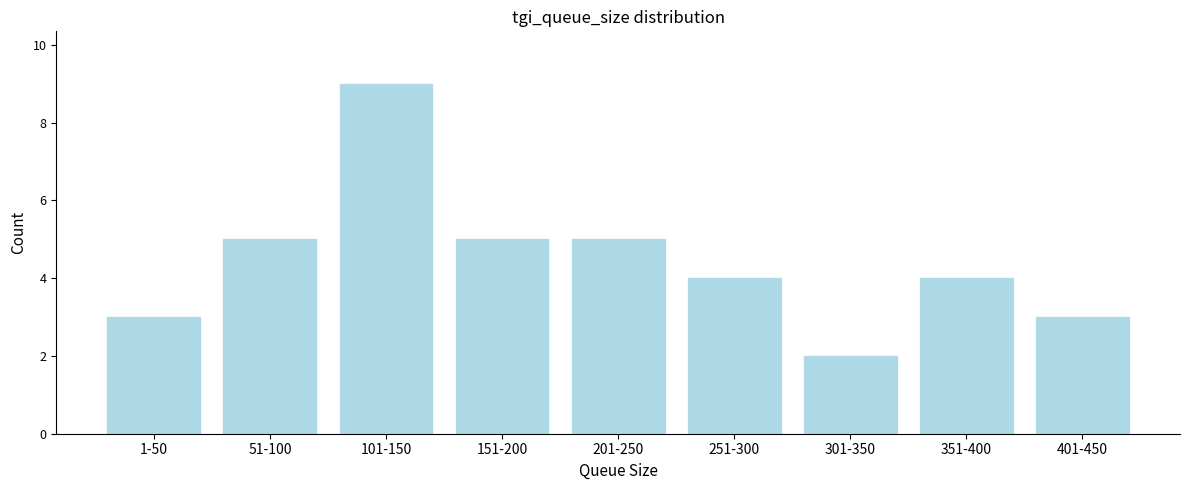

Reading left to right, list all the values displayed in this chart.

1-50=3	51-100=5	101-150=9	151-200=5	201-250=5	251-300=4	301-350=2	351-400=4	401-450=3